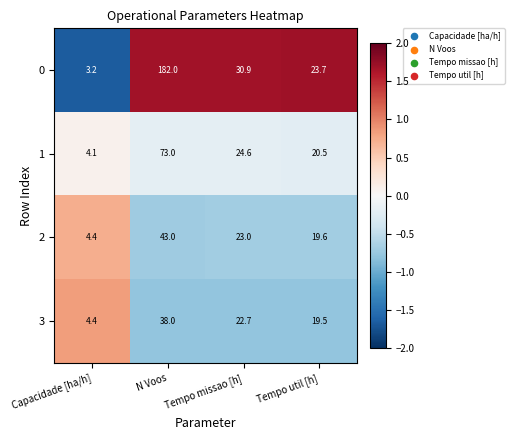

True or false: 2 has a value of 2.4 at Capacidade [ha/h].

False